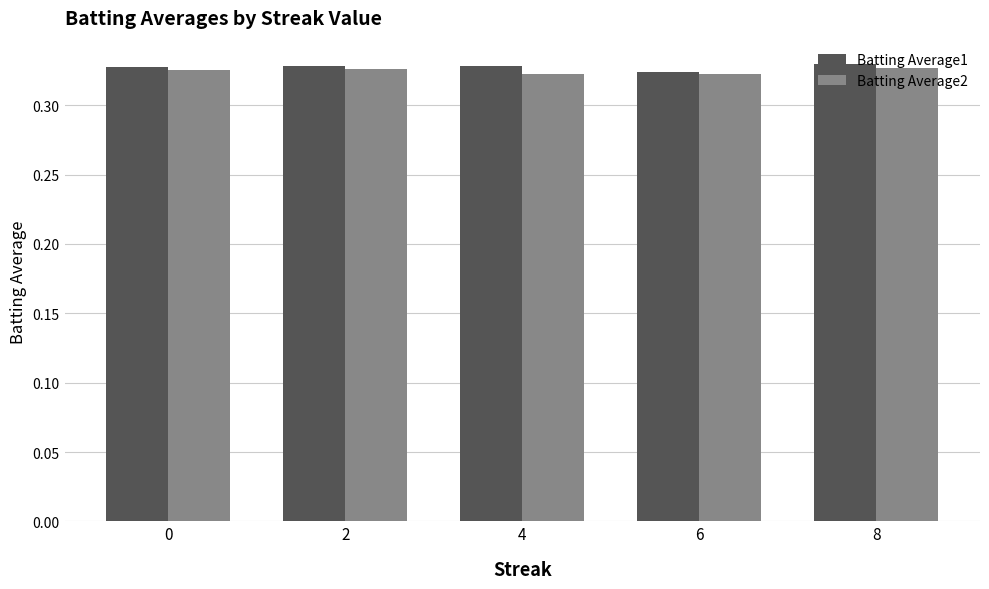

True or false: Batting Average1 has a value of 0.6 at 2.

False